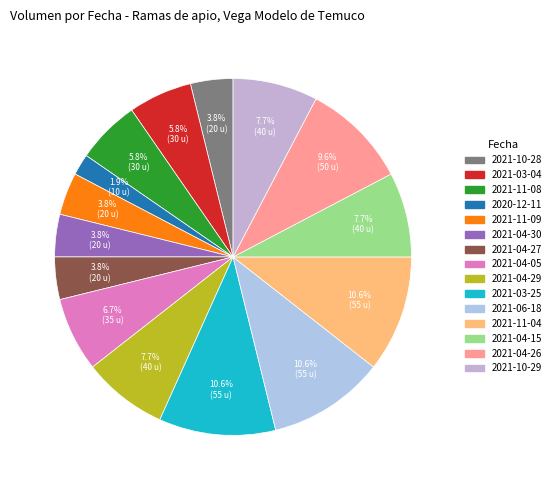

Which slice is the smallest?

2020-12-11